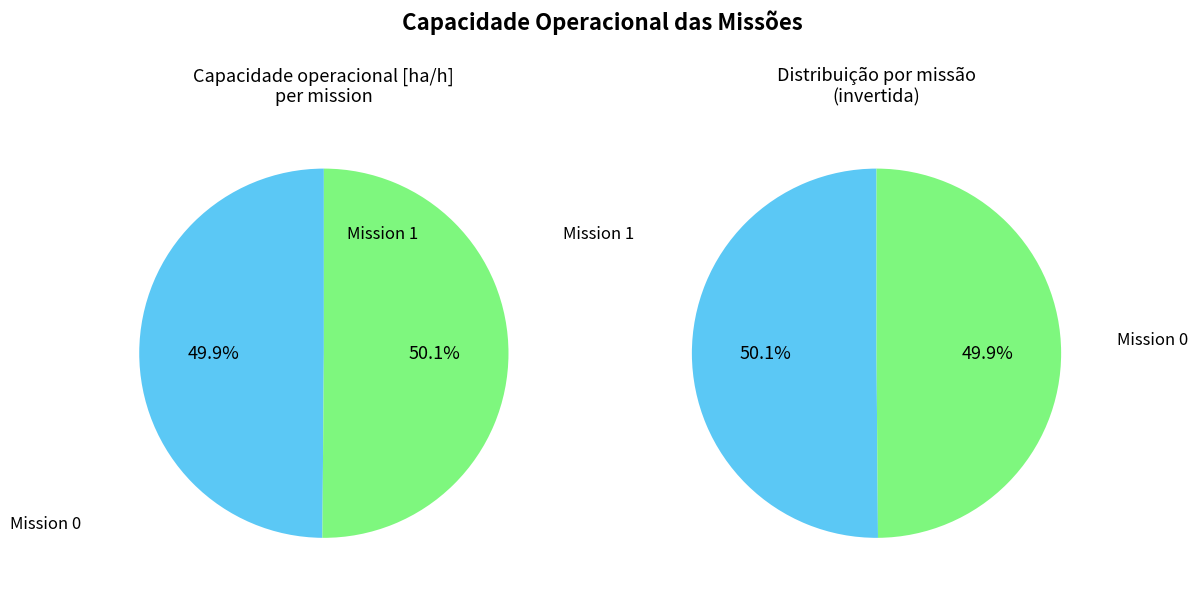

Count the number of slices in the pie.

2